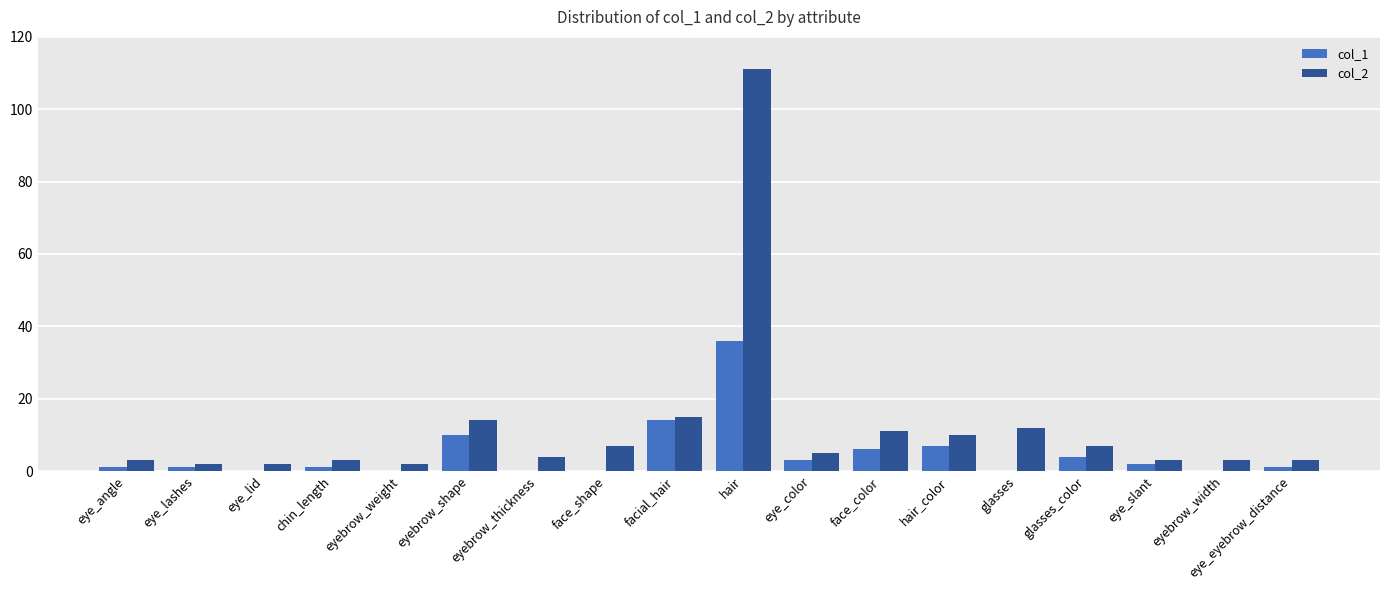

Are the bars grouped side by side (vs. stacked)?

Yes